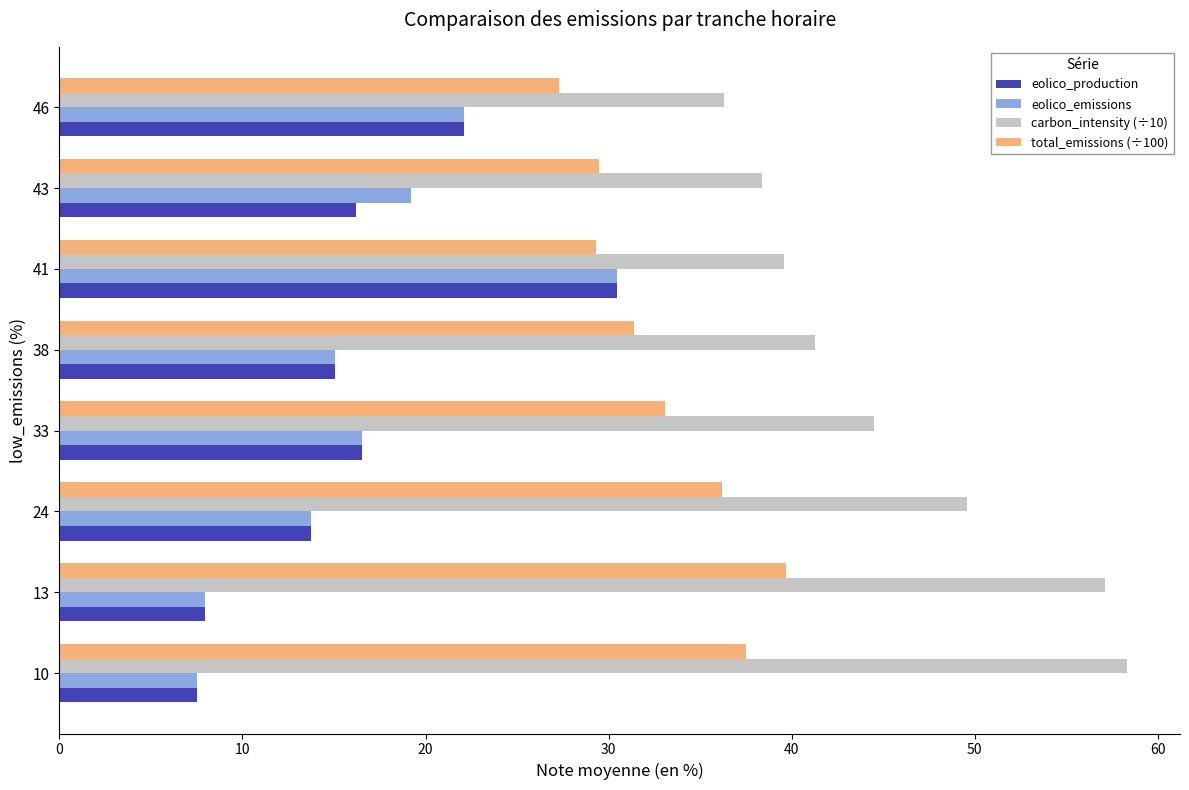

What is the spread (max minus min) of values at 46?

14.2